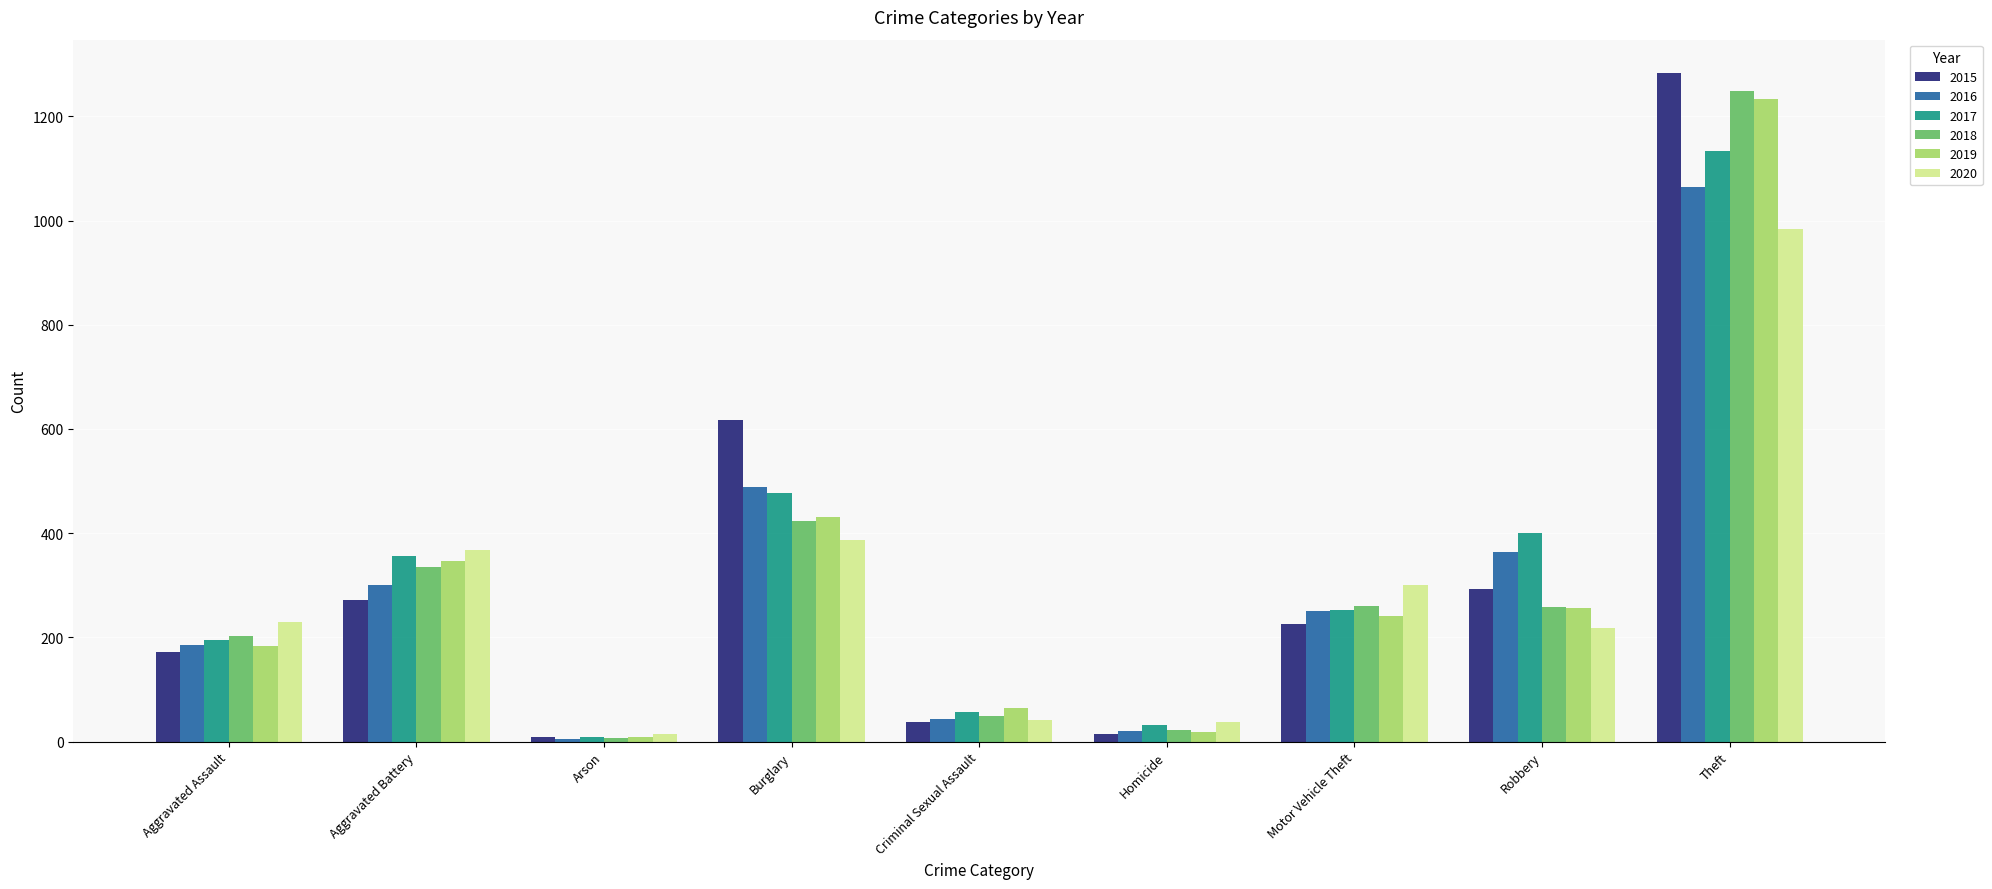

Which series has the largest range (max minus min)?

2015